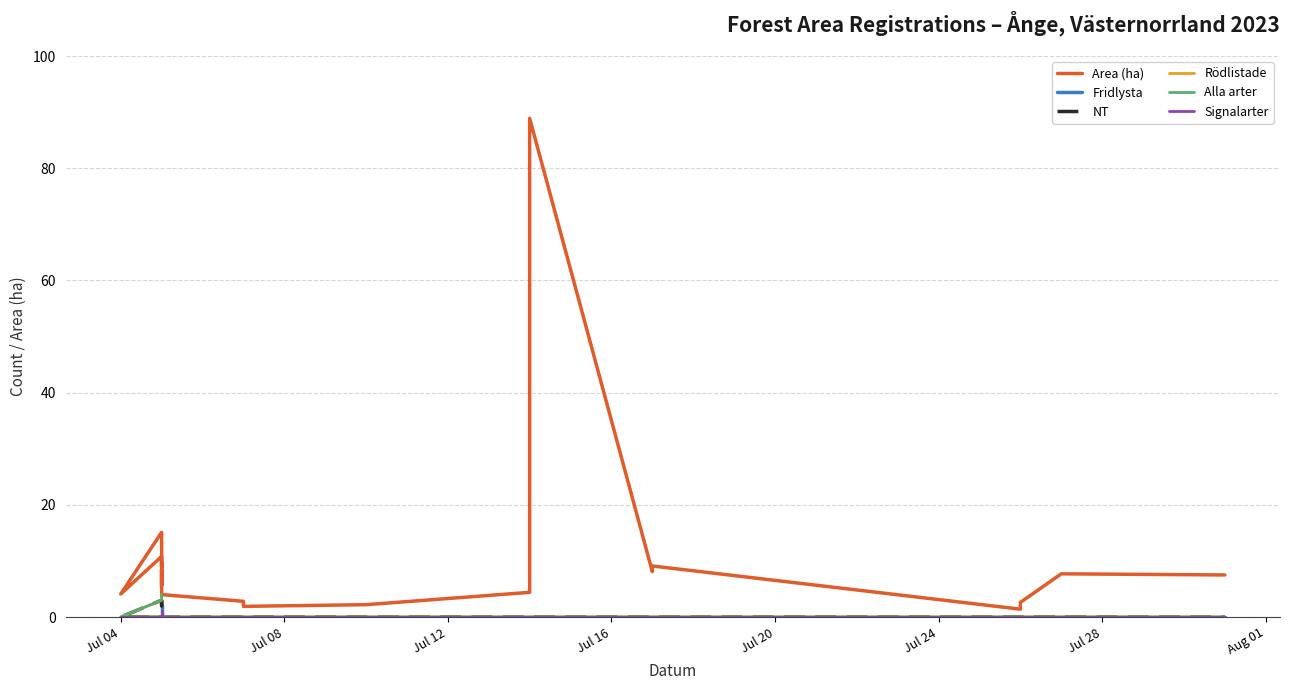

The value of Signalarter at Jul 04 is 0.4. True or false?

False